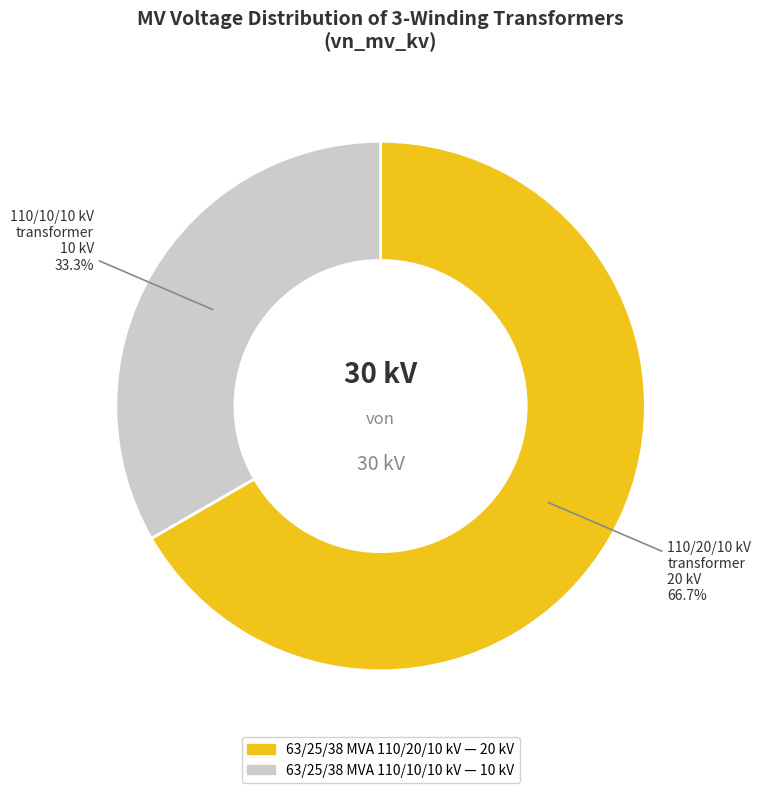

Combined, do 63/25/38 MVA 110/20/10 kV and 63/25/38 MVA 110/10/10 kV account for over 50%?

Yes